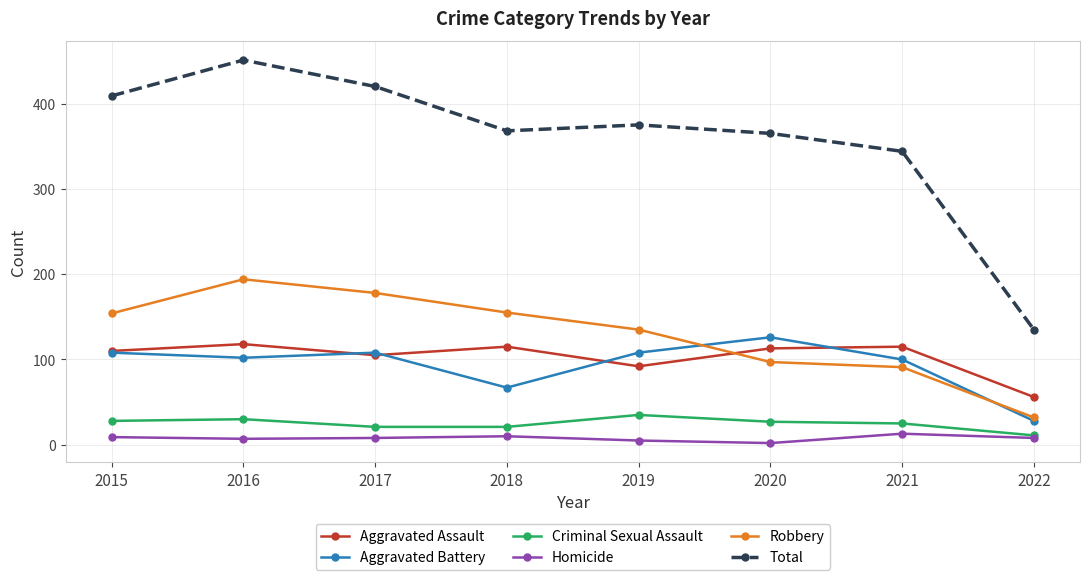

What is the difference between the maximum and minimum values in the Criminal Sexual Assault series?

24